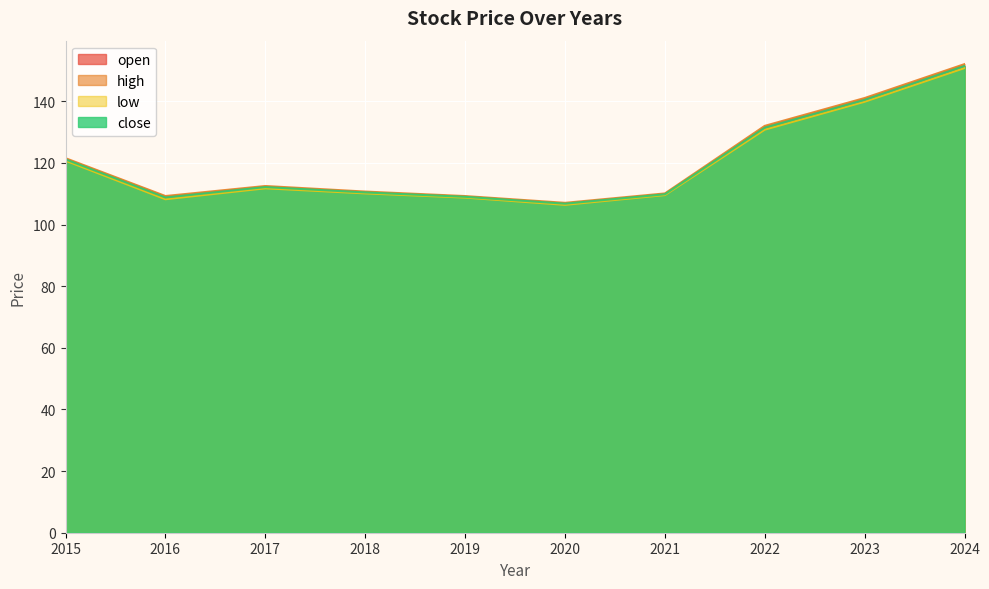

The value of high at 2024 is 229.6. True or false?

False